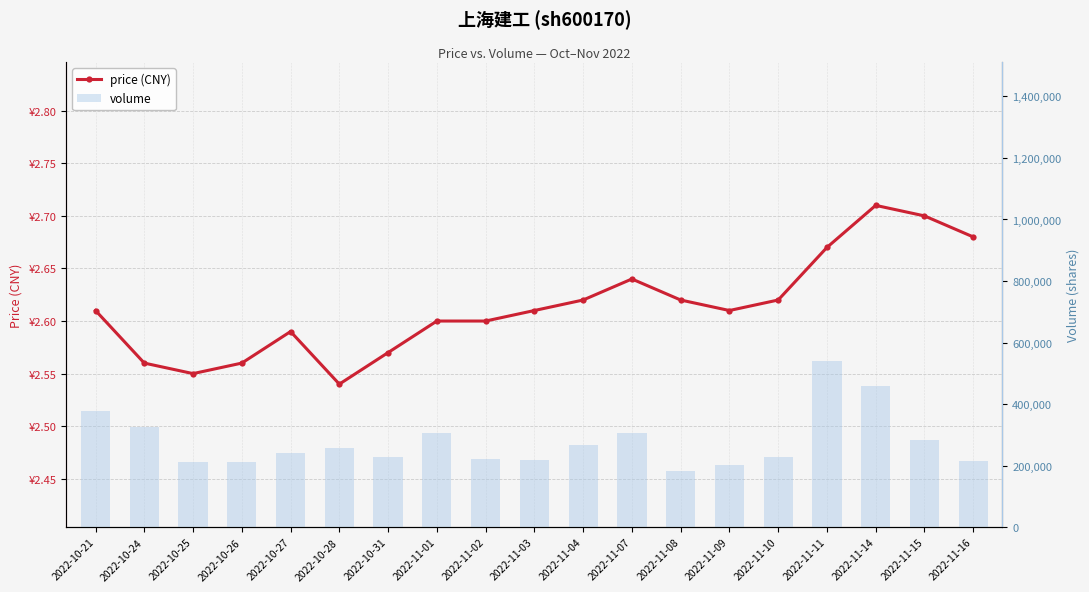

Which series has the largest total across all categories?

volume